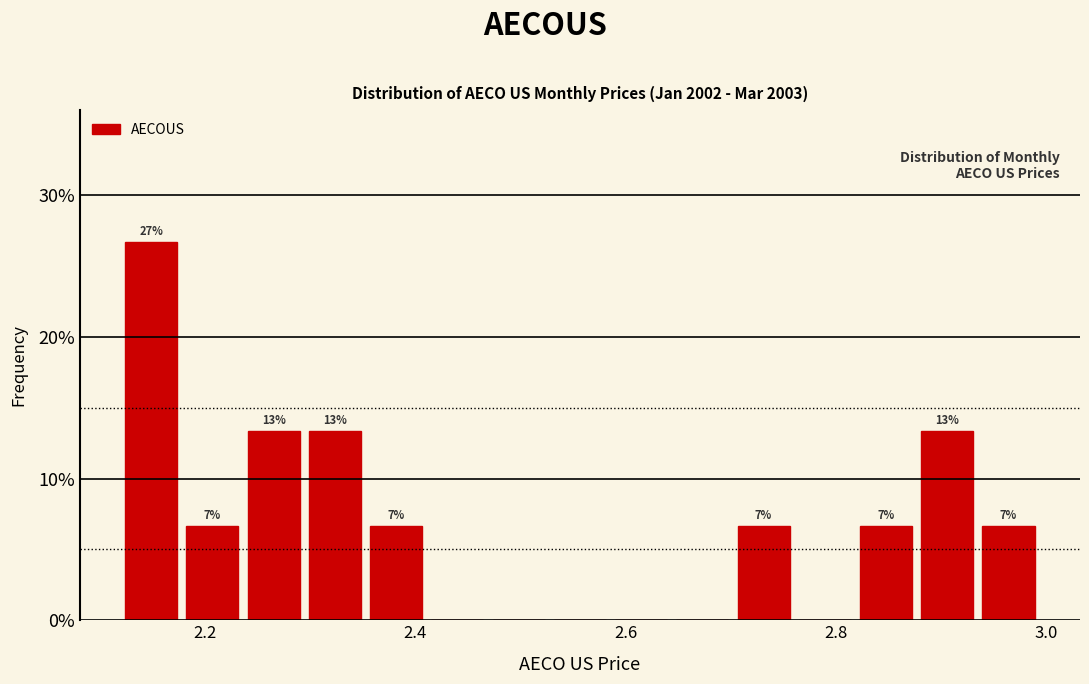

Around what value on the x-axis is the tallest bar? Give the approximate position of its centre, as read against the axis.

2.14